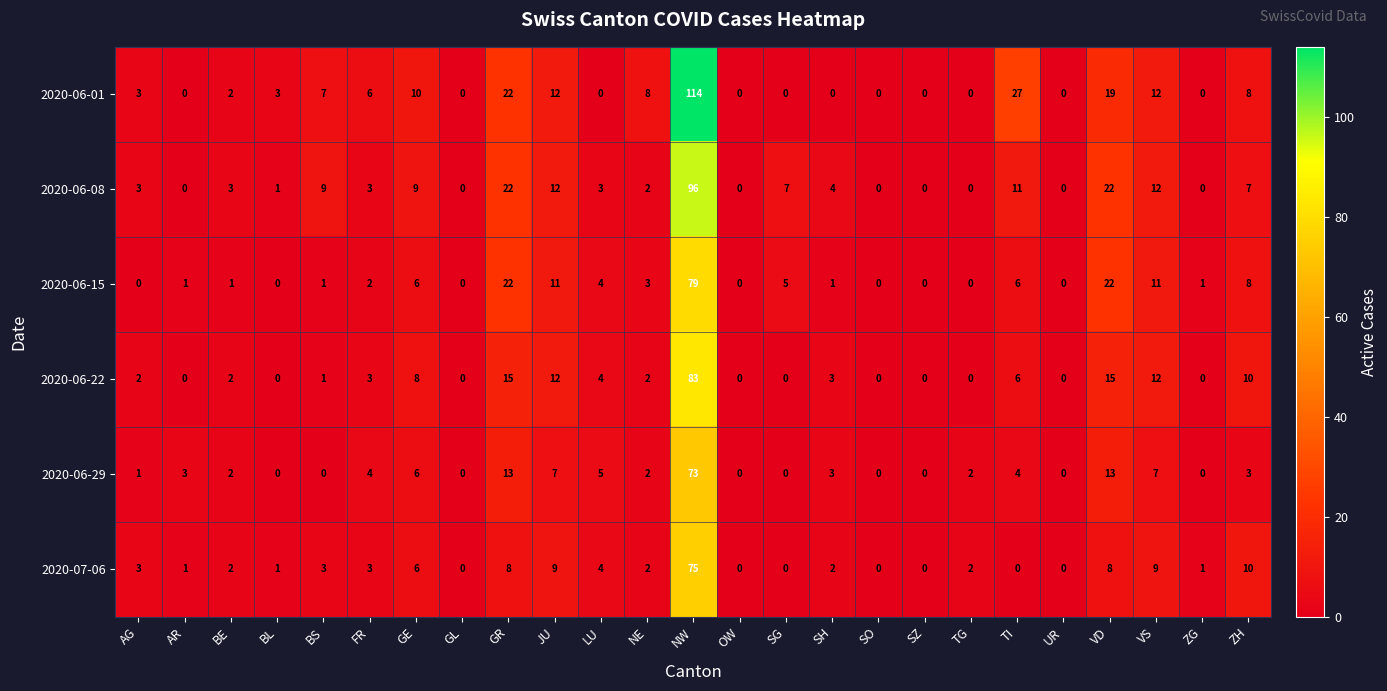

Which series has the widest spread of values?

2020-06-01